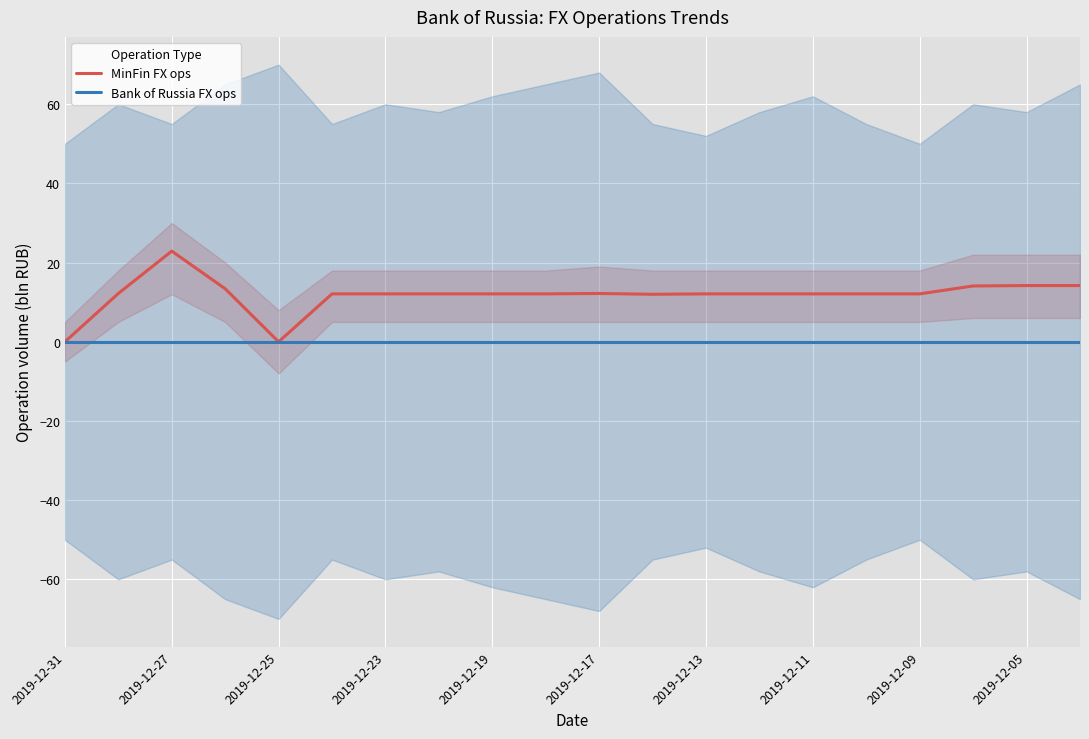

The Bank of Russia FX ops series shows 0.0 at 2019-12-23. True or false?

True